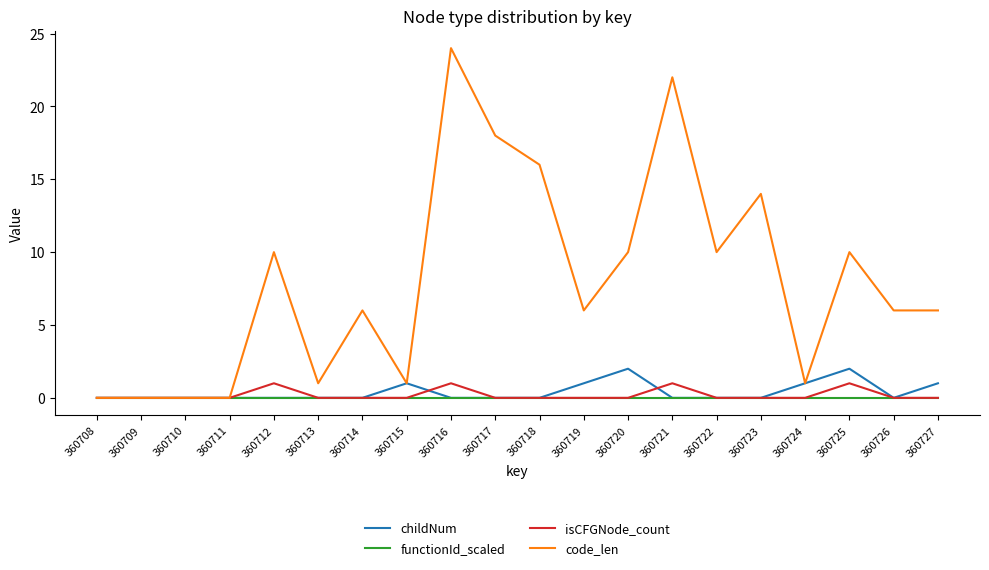

Reading left to right, extract all data points from this chart.

childNum: 360708=0	360709=0	360710=0	360711=0	360712=0	360713=0	360714=0	360715=1	360716=0	360717=0	360718=0	360719=1	360720=2	360721=0	360722=0	360723=0	360724=1	360725=2	360726=0	360727=1
functionId_scaled: 360708=0	360709=0	360710=0	360711=0	360712=0	360713=0	360714=0	360715=0	360716=0	360717=0	360718=0	360719=0	360720=0	360721=0	360722=0	360723=0	360724=0	360725=0	360726=0	360727=0
isCFGNode_count: 360708=0	360709=0	360710=0	360711=0	360712=1	360713=0	360714=0	360715=0	360716=1	360717=0	360718=0	360719=0	360720=0	360721=1	360722=0	360723=0	360724=0	360725=1	360726=0	360727=0
code_len: 360708=0	360709=0	360710=0	360711=0	360712=10	360713=1	360714=6	360715=1	360716=24	360717=18	360718=16	360719=6	360720=10	360721=22	360722=10	360723=14	360724=1	360725=10	360726=6	360727=6